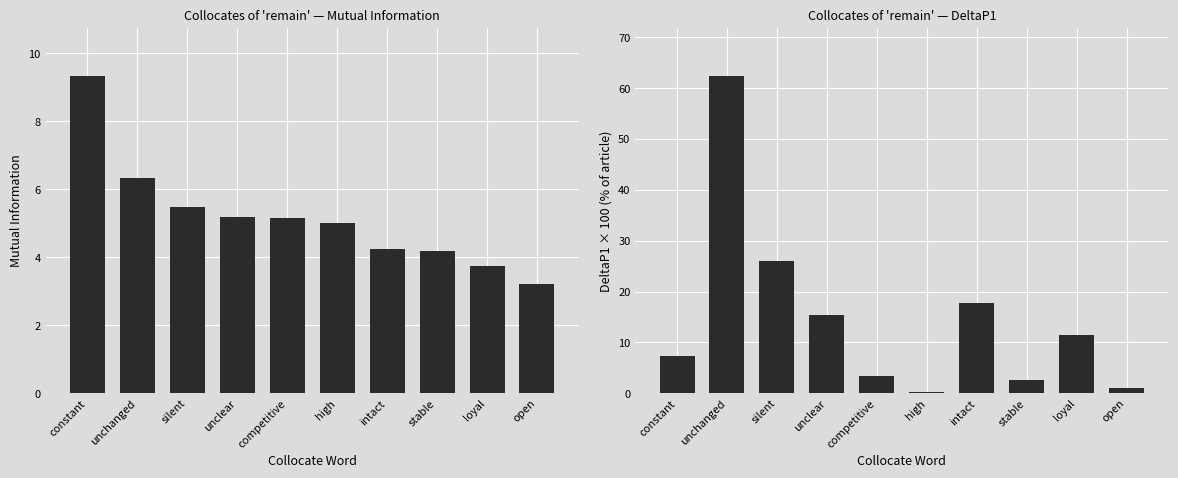

At which label is DeltaP1_x100 closest to 31?

silent